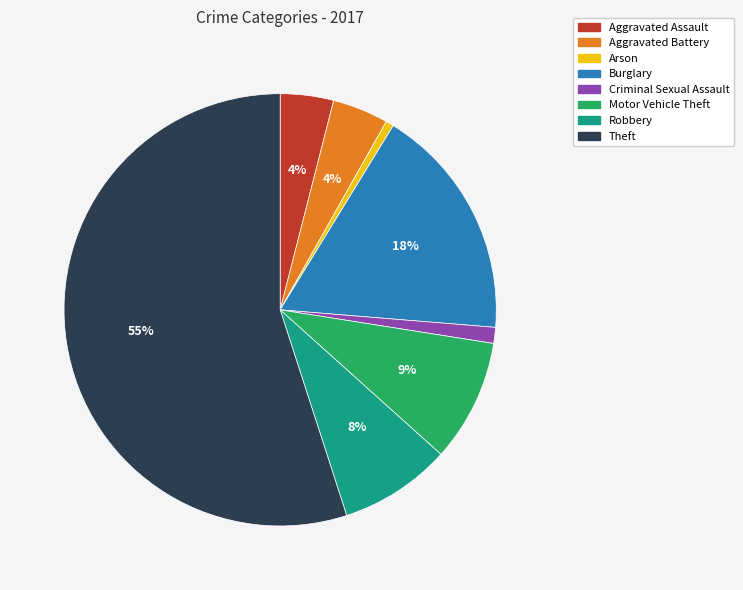

How many slices are in this pie chart?

8